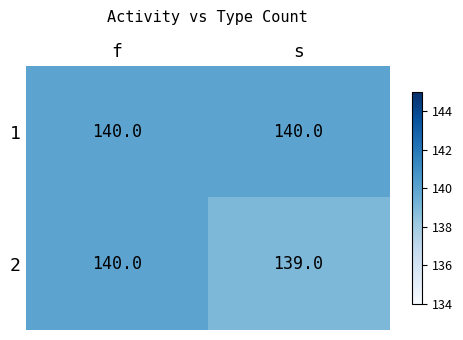

True or false: 2 has a value of 140 at f.

True